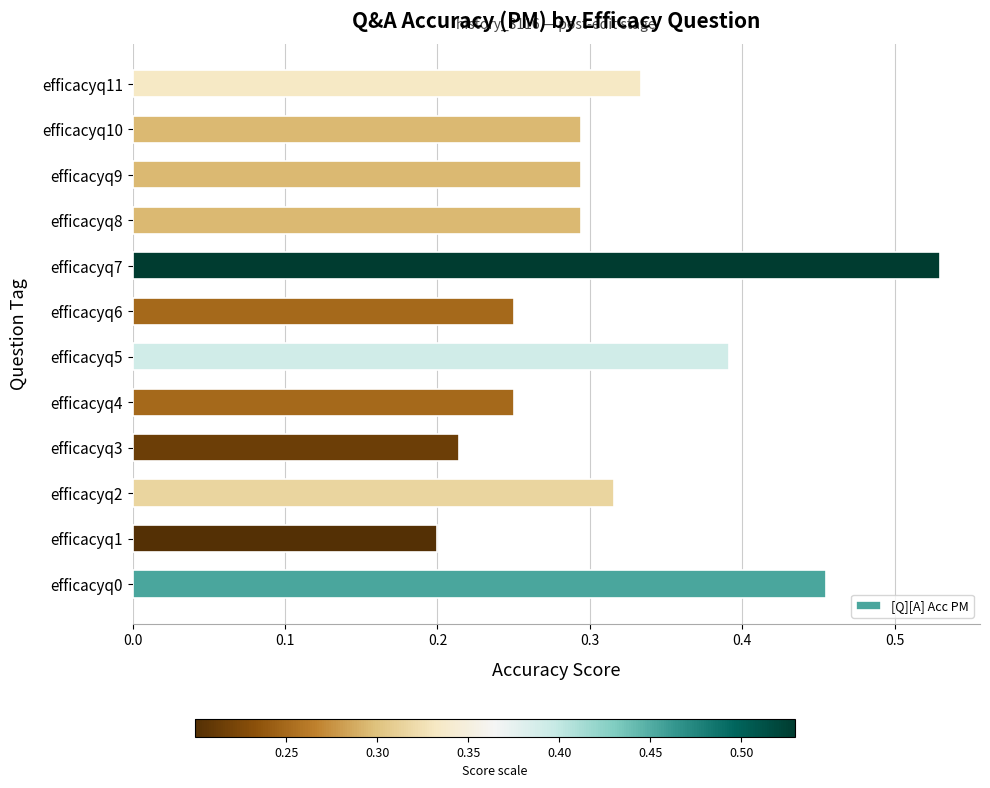

True or false: the data shows 0.3 at efficacyq7.

False